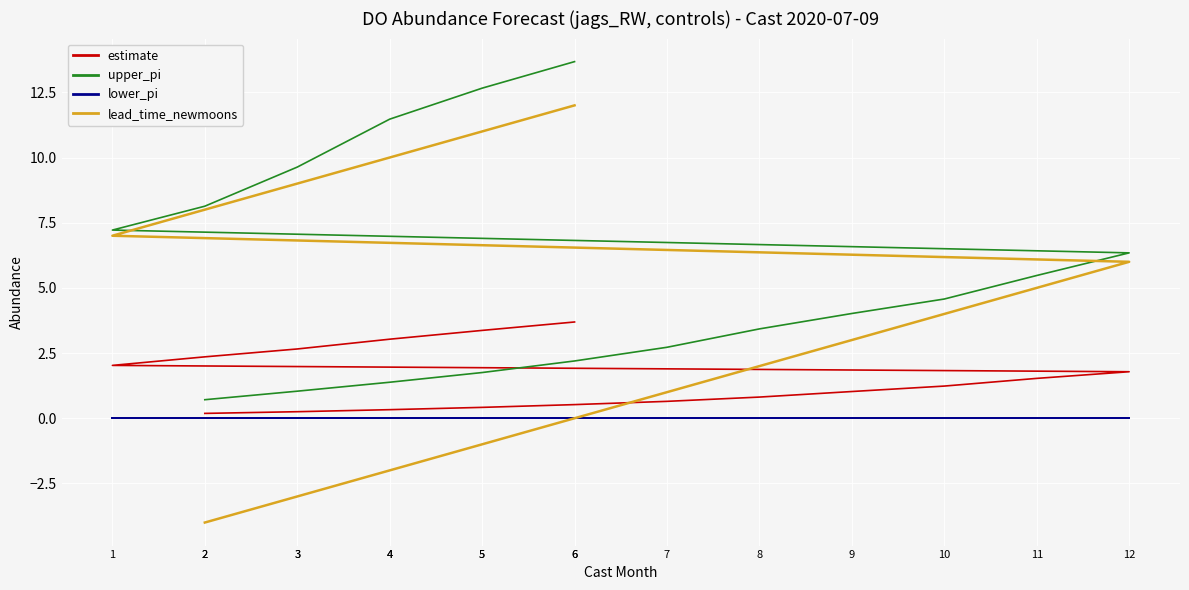

What is the value of the estimate point at the 4th from the left?

0.4